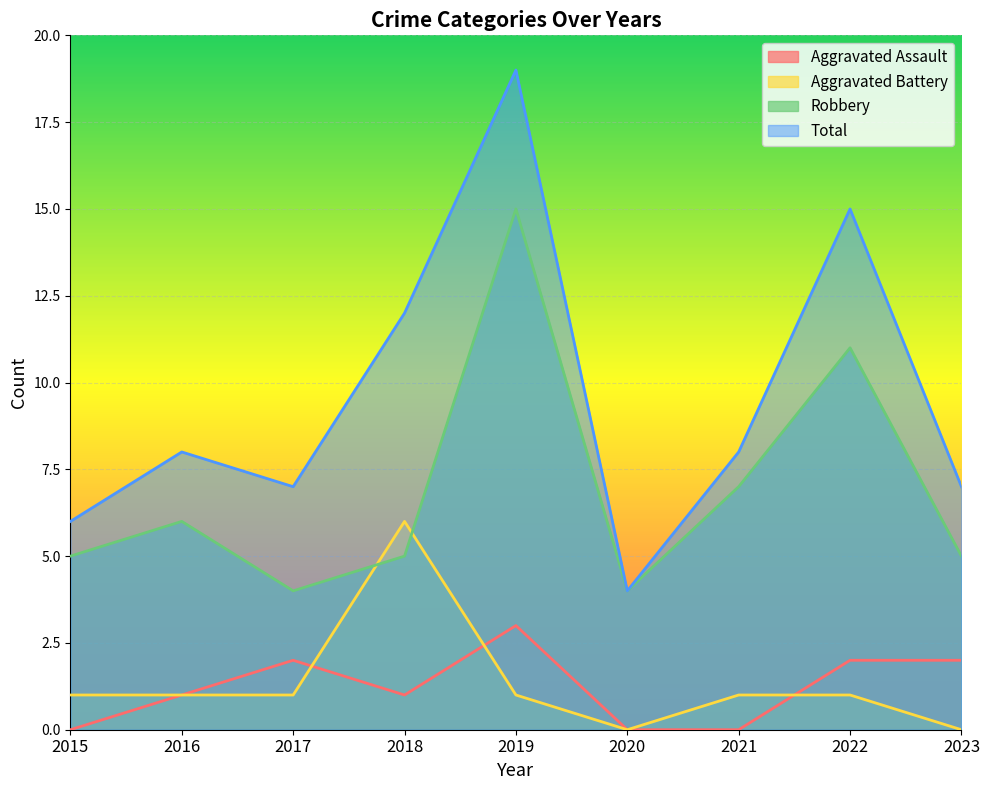

What is the total value across all series at 2017?

14